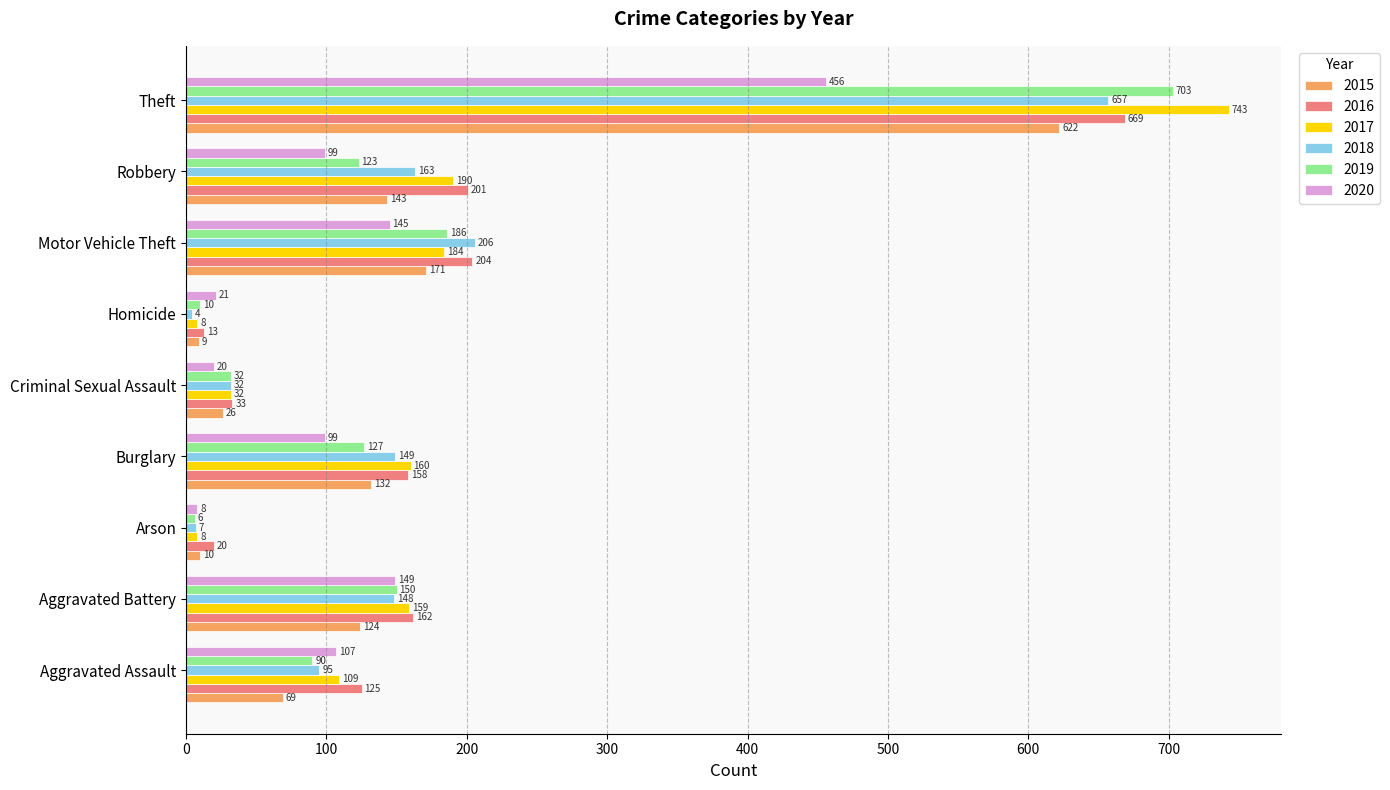

Between Aggravated Battery and Theft, which series saw the biggest shift?

2017